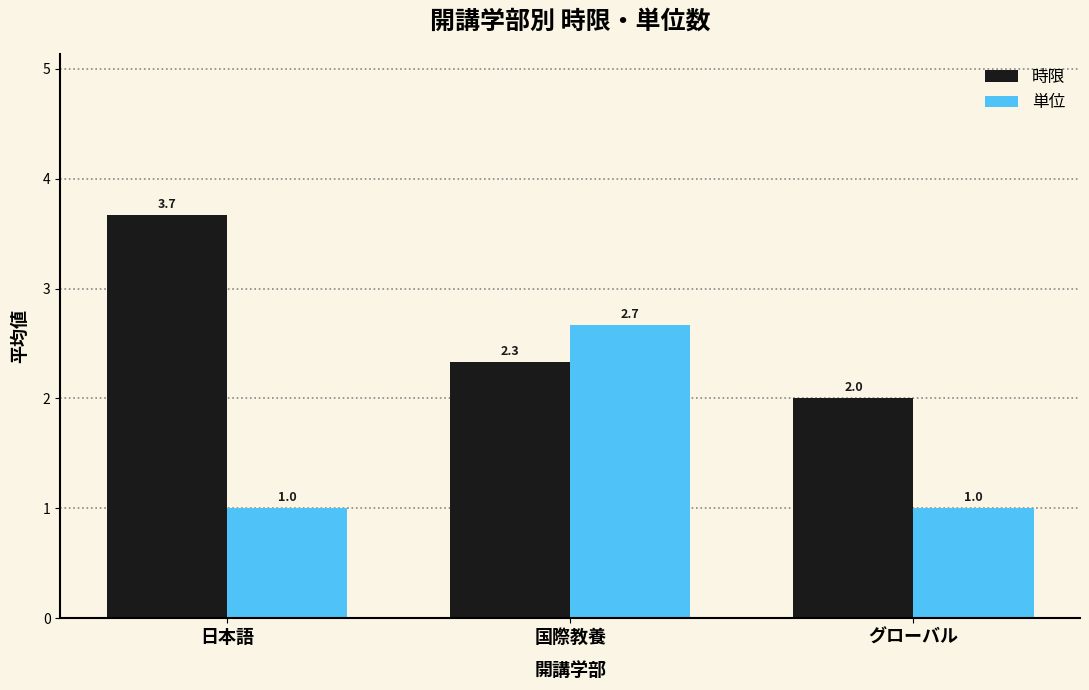

List the series in order of their overall mean, highest first.

時限, 単位